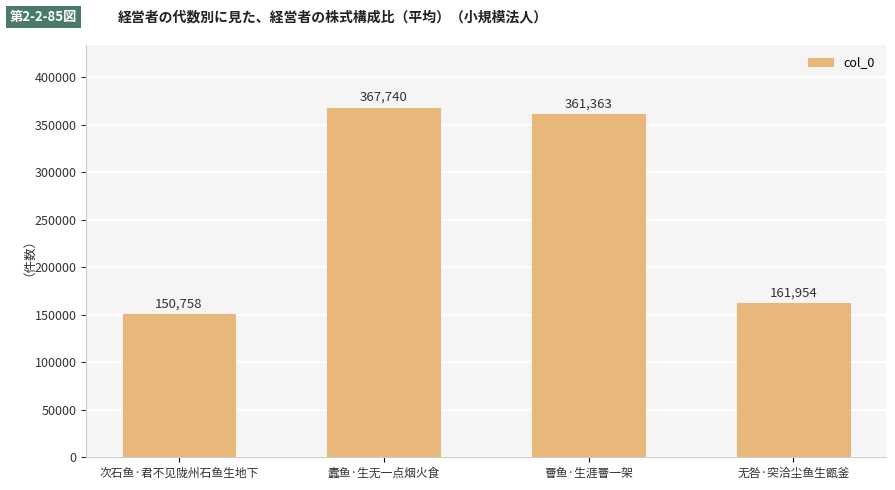

What is the change in value from 次石鱼·君不见陇州石鱼生地下 to 无咎·突洽尘鱼生甑釜?

+11196